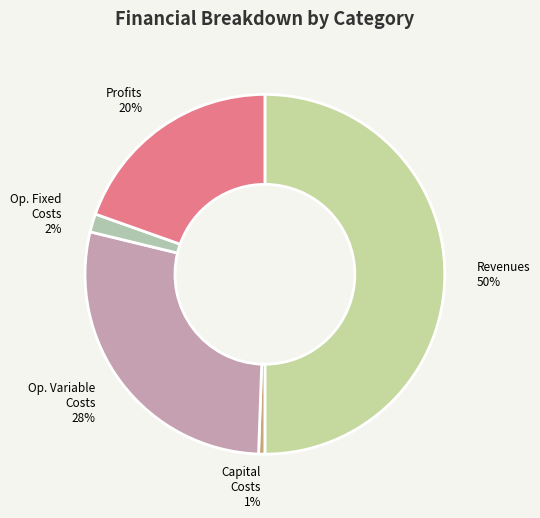

Rank the categories by value from highest to lowest.

Total Revenues, Total Operation Variable Costs, Total Profits, Total Operation Fixed Costs, Total Capital Costs